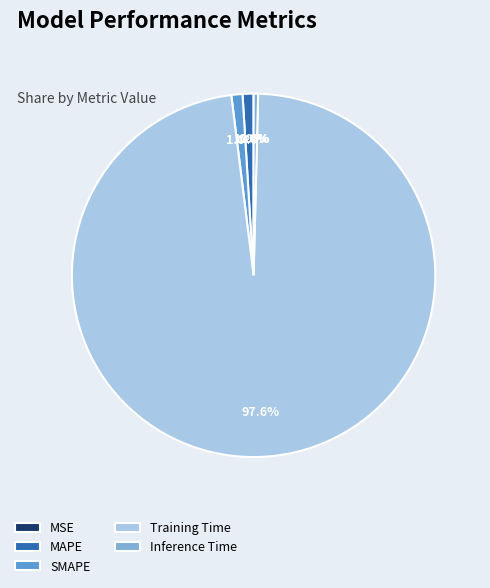

To the nearest percent, what portion does SMAPE represent?

1%